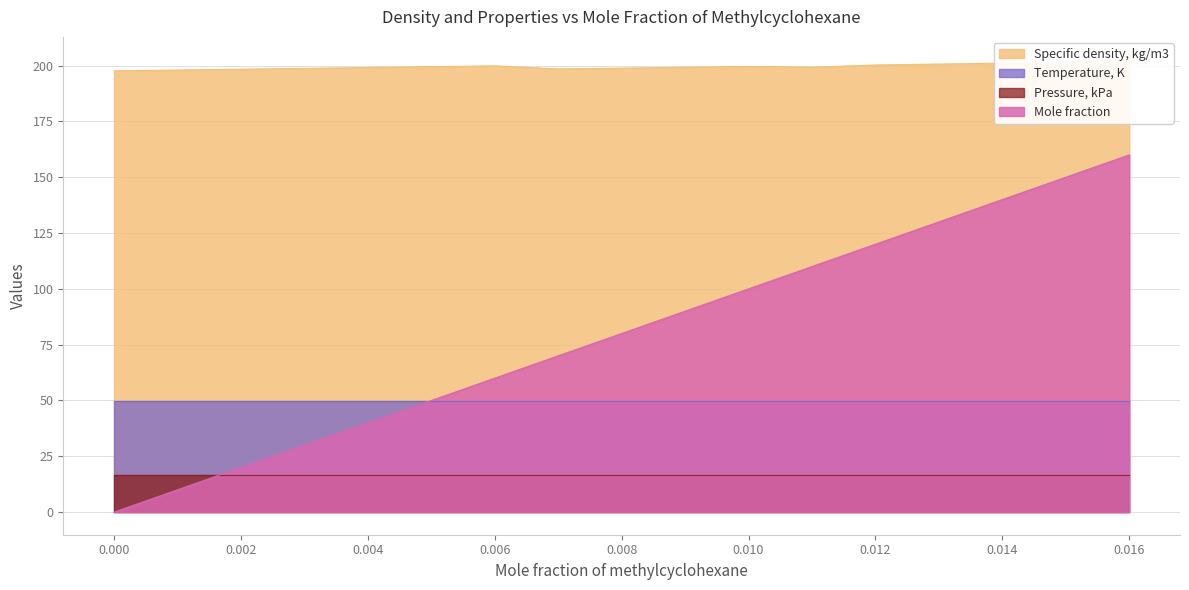

True or false: Specific density, kg/m3 has more than 2 interior local peaks.

True